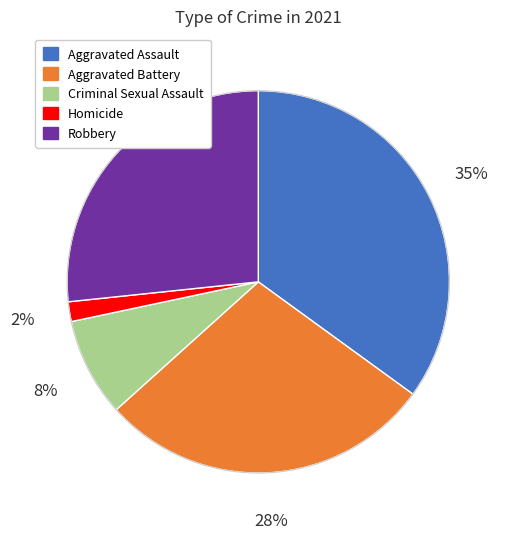

True or false: Criminal Sexual Assault accounts for 8% of the total.

True